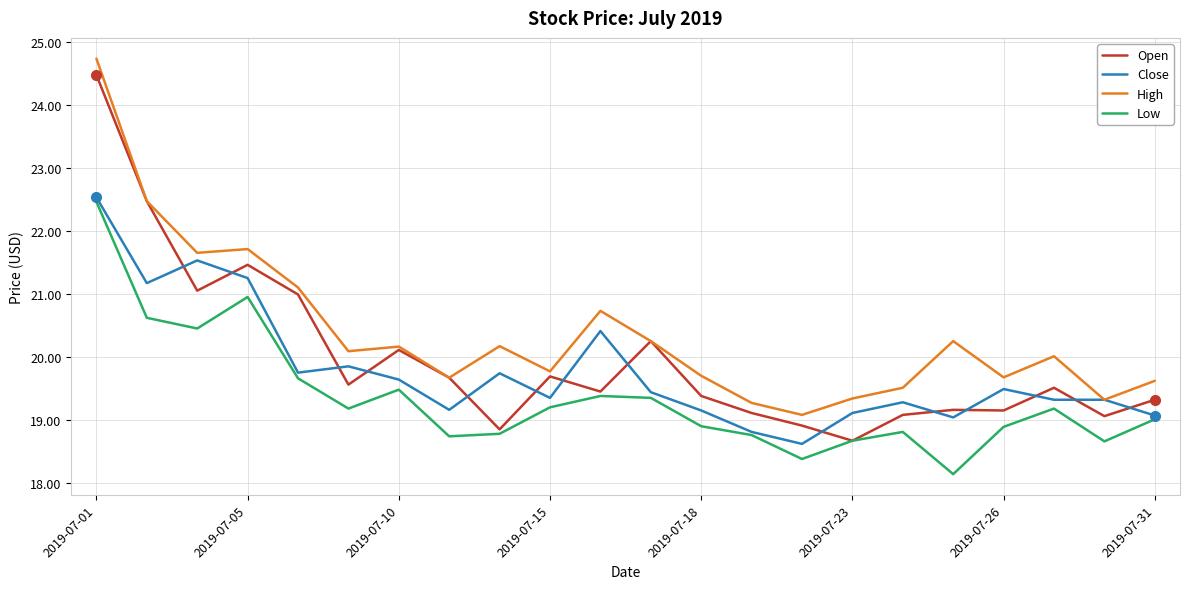

Which series has the largest total across all categories?

High